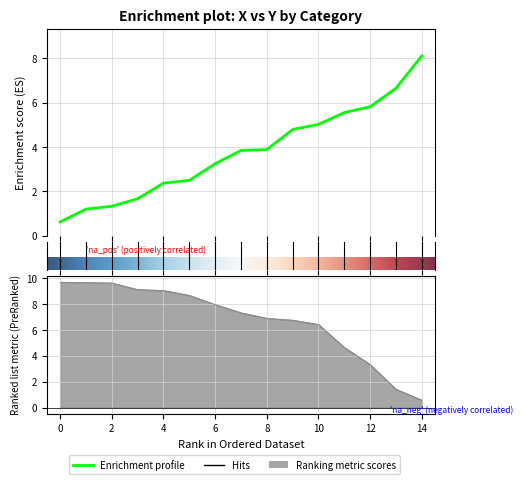

Is it true that cat0_y equals 1.3 at 2?

True